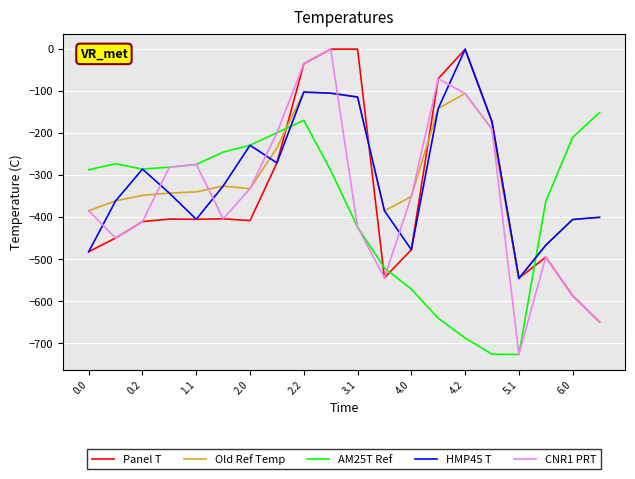

True or false: Old Ref Temp and AM25T Ref intersect in this chart.

True